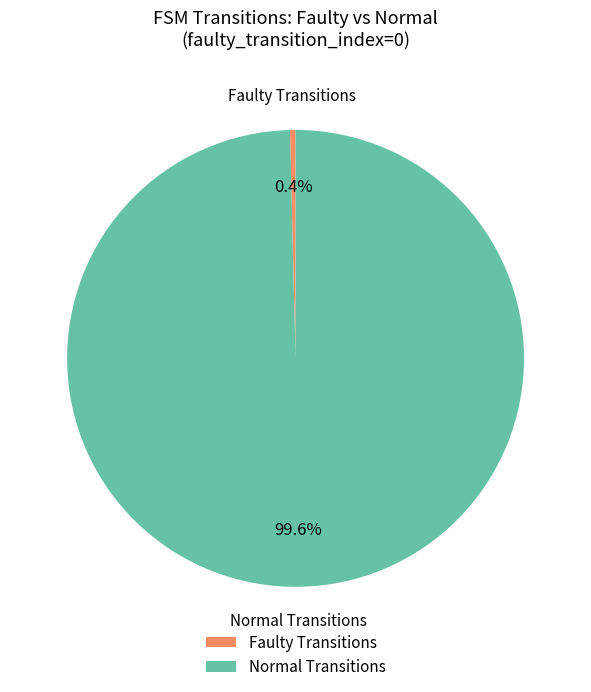

Do Normal Transitions and Faulty Transitions together represent more than half of the pie?

Yes